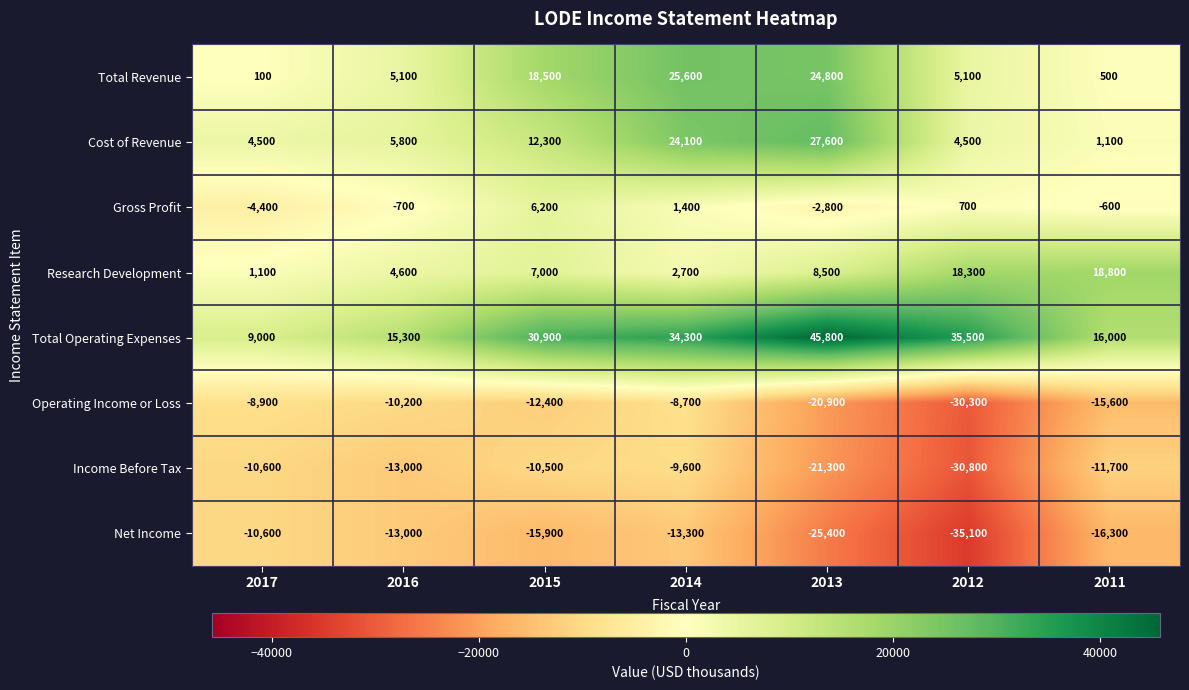

At which category does the chart reach its minimum across all series?

2012